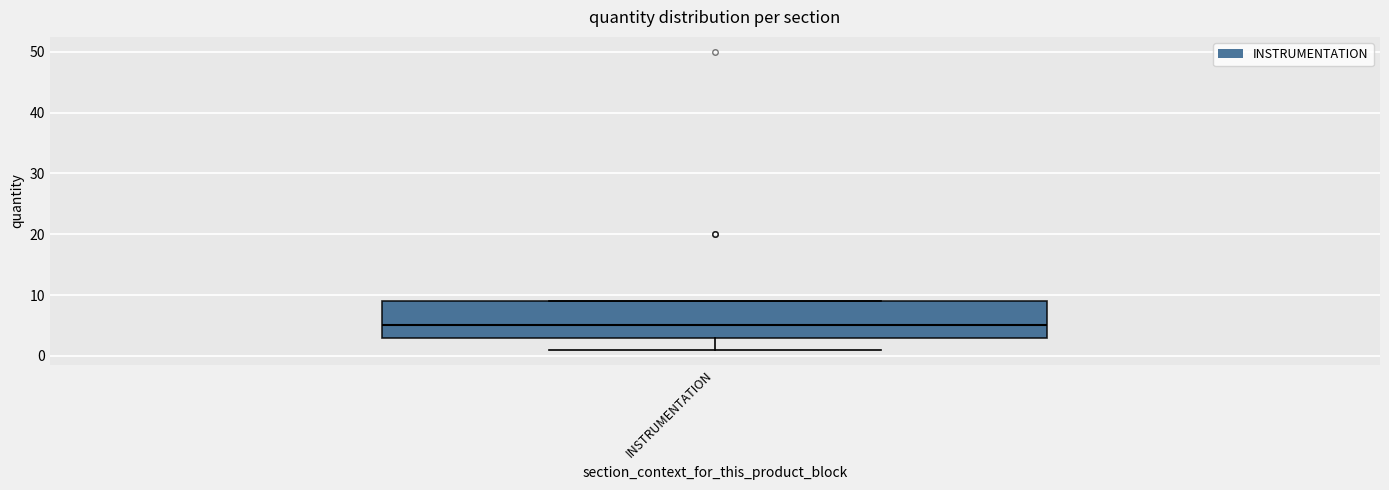

Read this box plot against the y-axis: the position of the median line, the range covered by the box, and the ends of both whiskers. The values are not printed on the chart, so give them approximately, as read against the axis.

median 5, box 3 to 9, whiskers 1 to 9